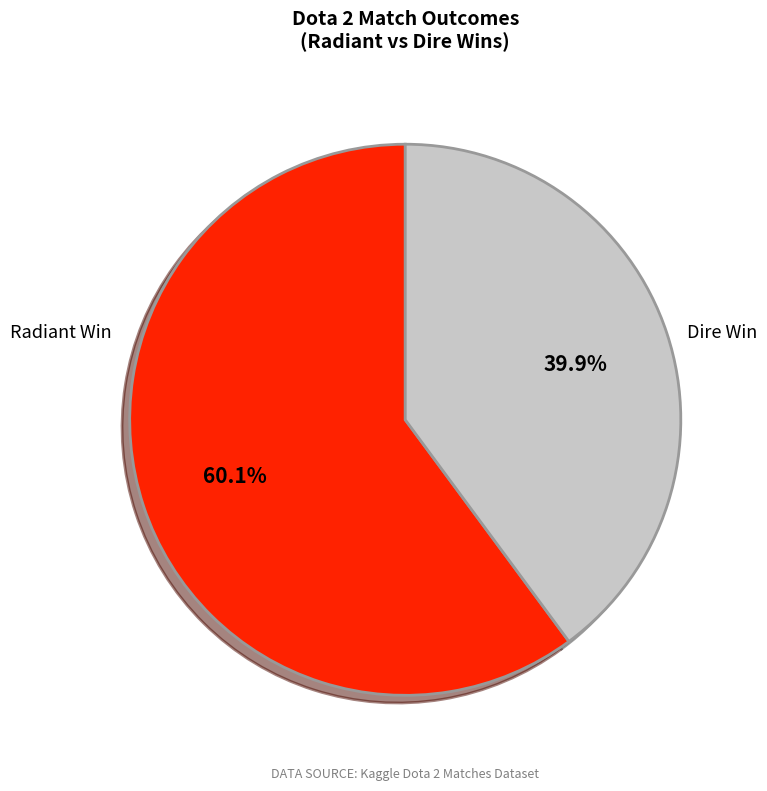

To the nearest percent, what percentage of the pie is Radiant Win?

60%